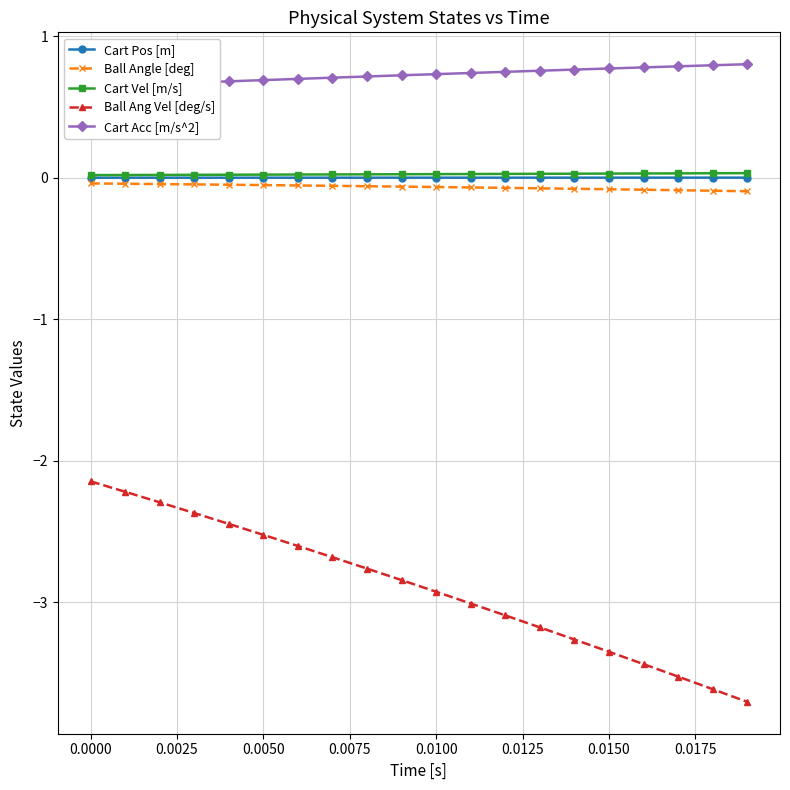

True or false: Ball Ang Vel [deg/s] and Cart Pos [m] intersect in this chart.

False